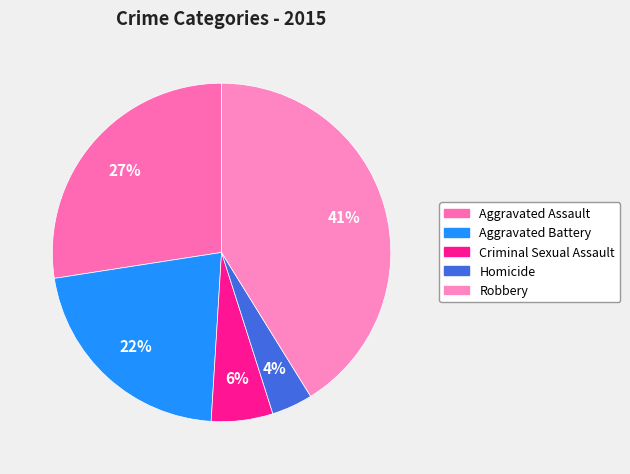

To the nearest percent, what portion does Criminal Sexual Assault represent?

6%